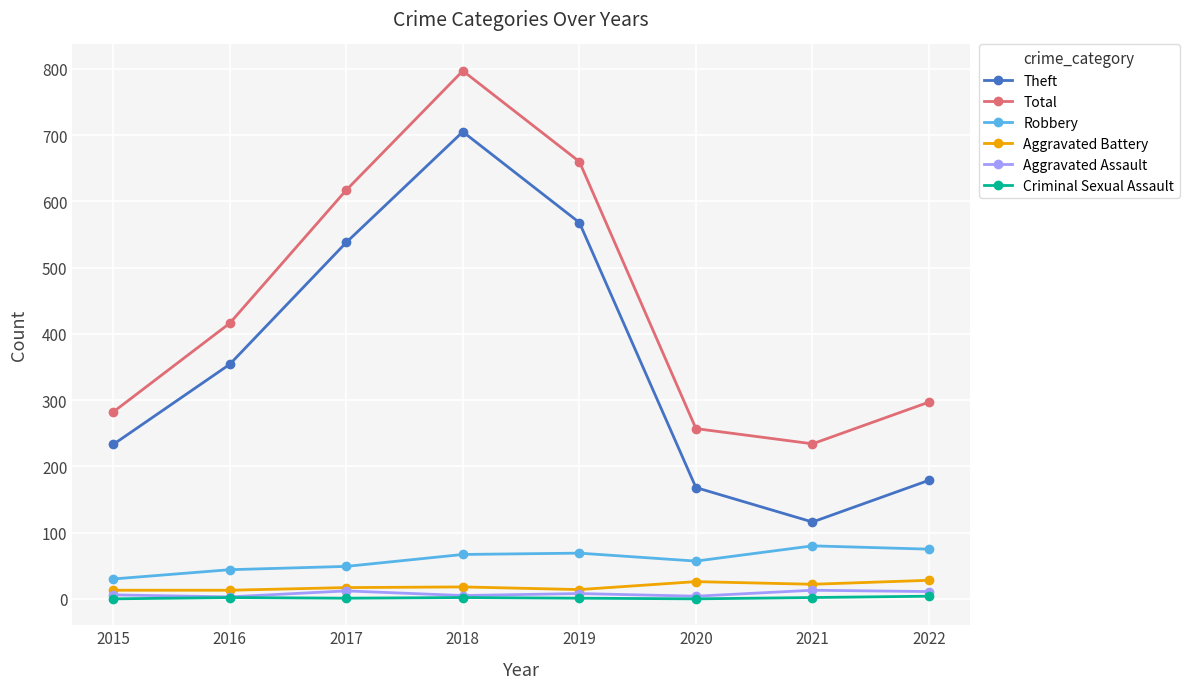

At which label does Theft reach its peak?

2018